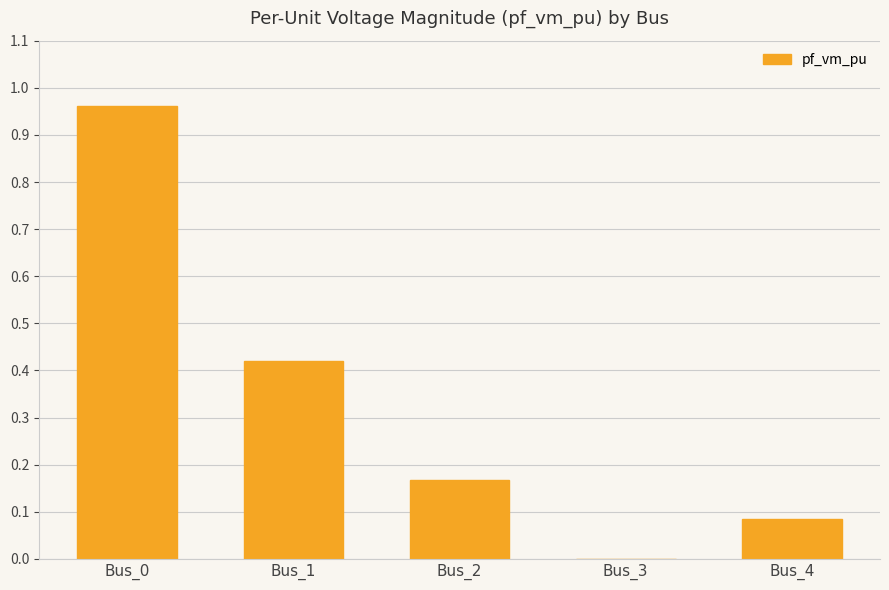

What is the sum of all values?

1.6